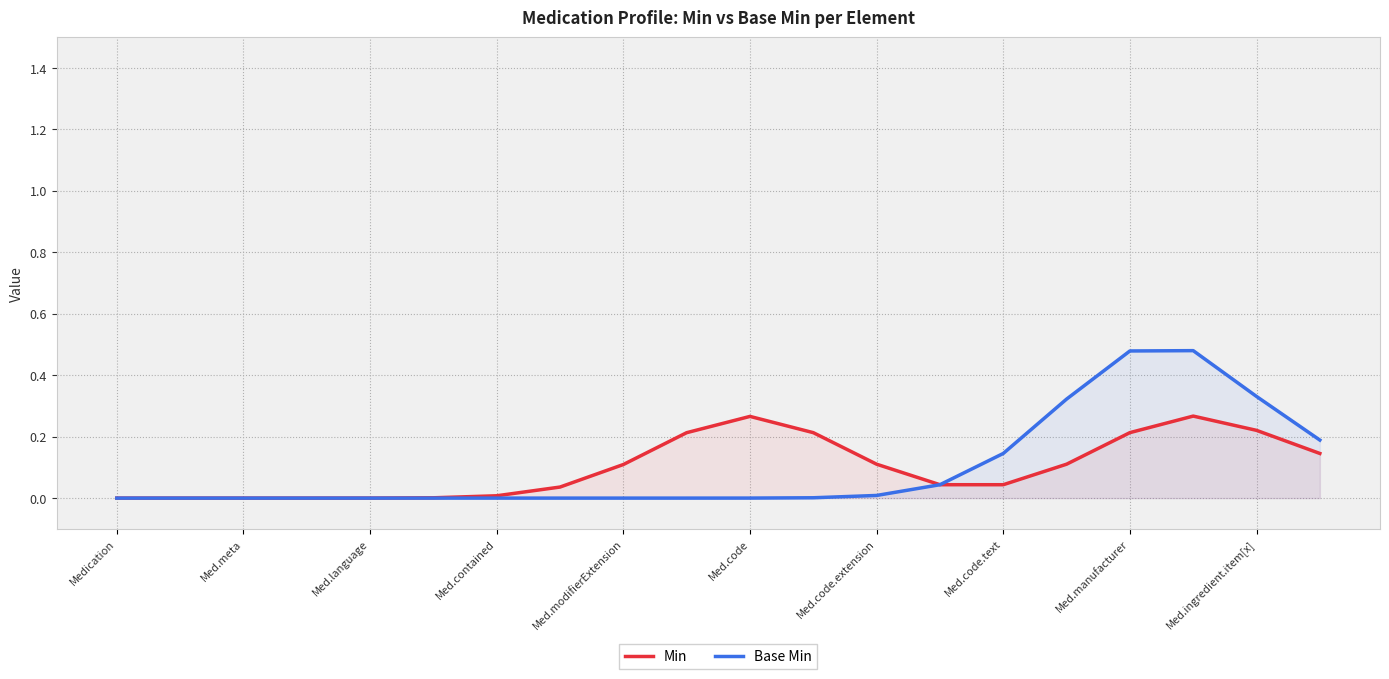

What is the sum of all Base Min values?

2.0